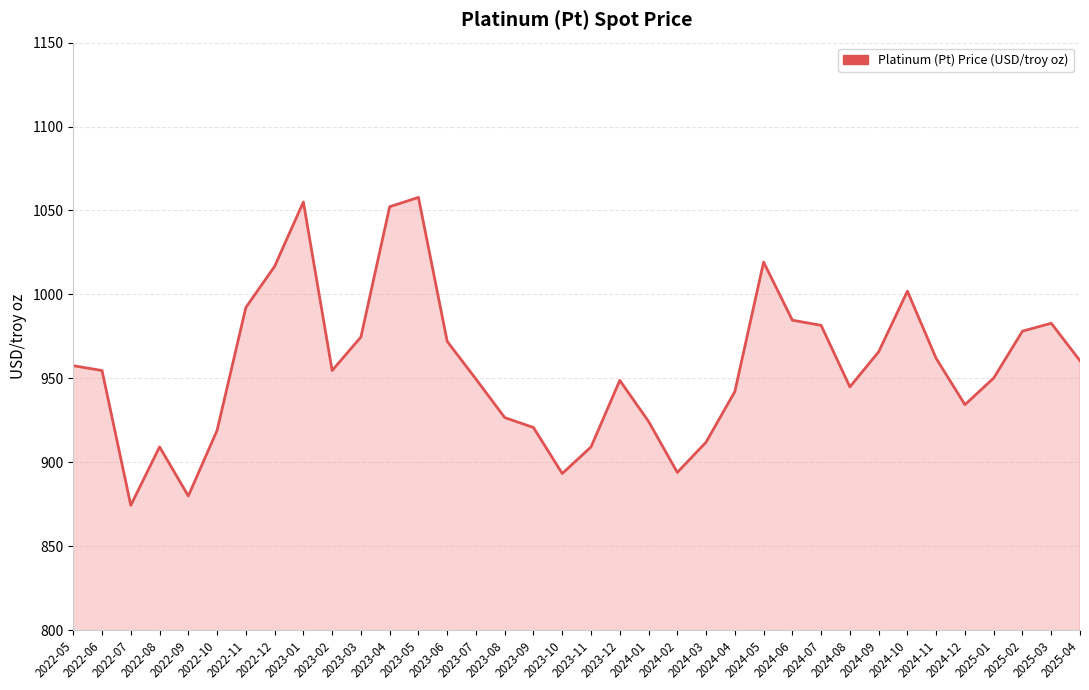

What is the minimum value shown in the chart?

874.3